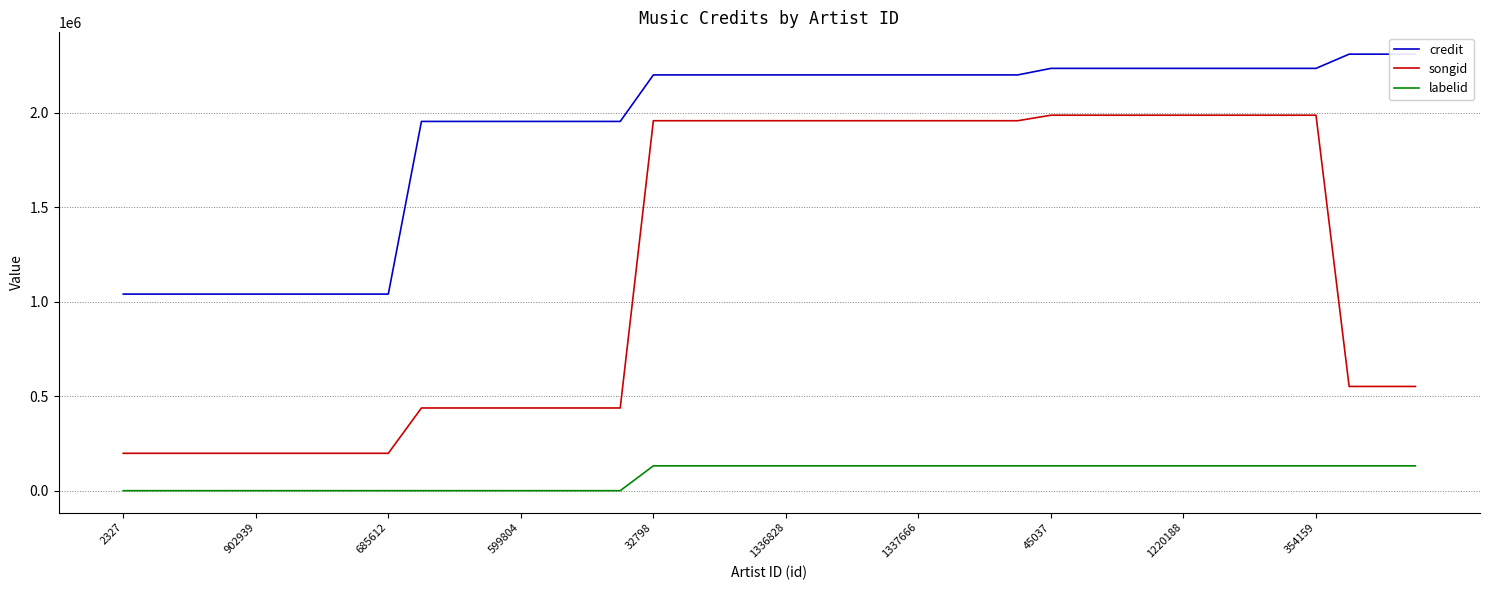

How many distinct data groups are displayed?

3